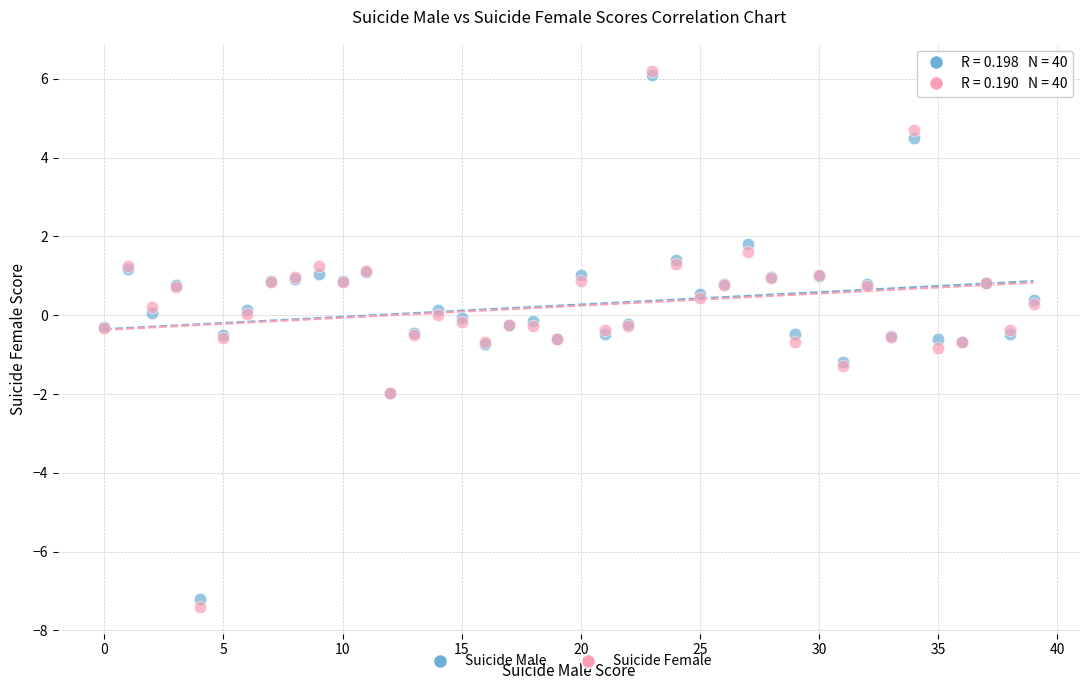

Which series contains the lowest Y value?

Suicide Female